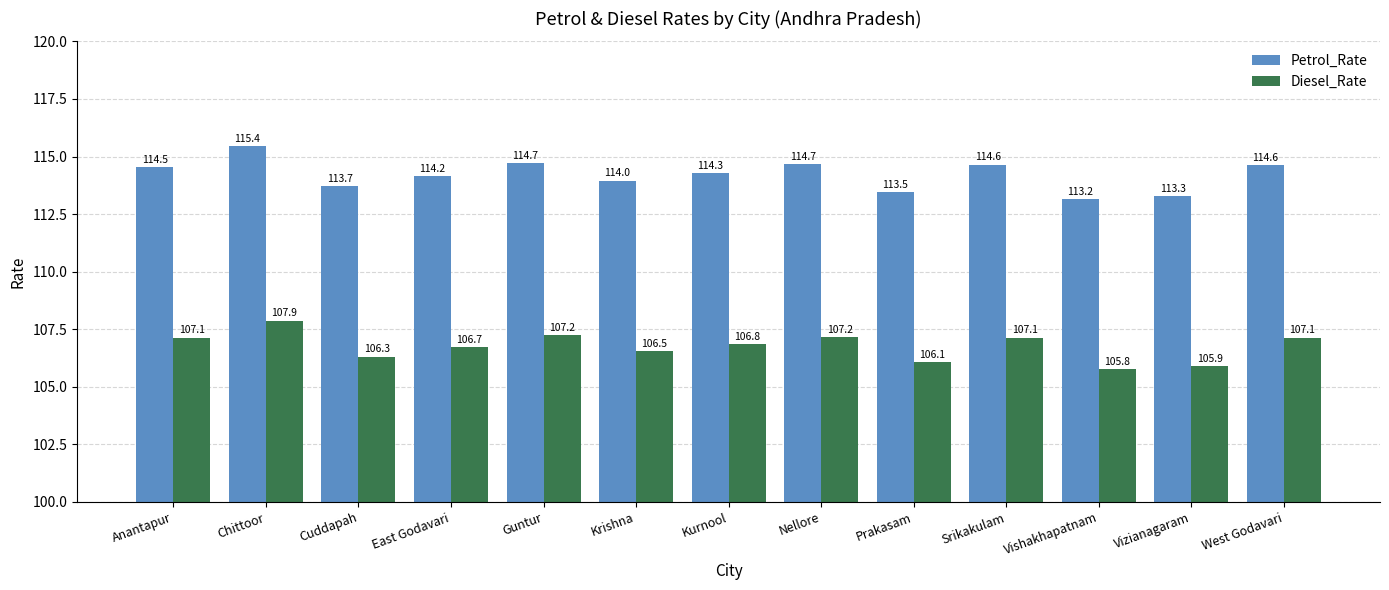

What is the sum of all Petrol_Rate values?

1484.6